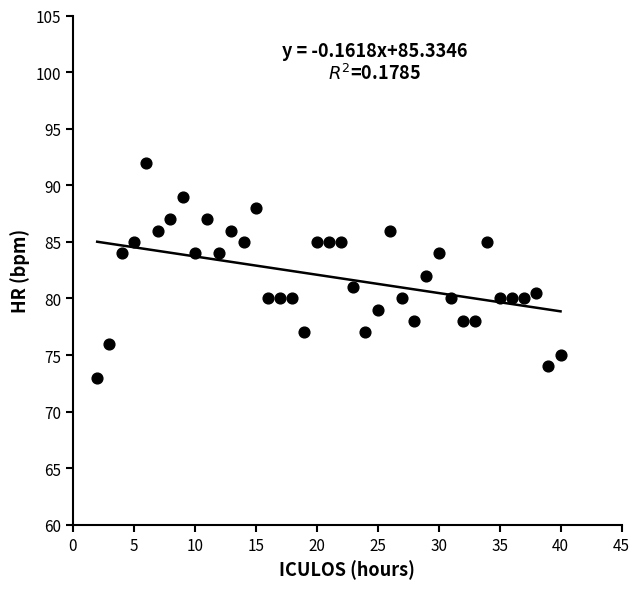

What is the range of X values (max minus min)?

38.0